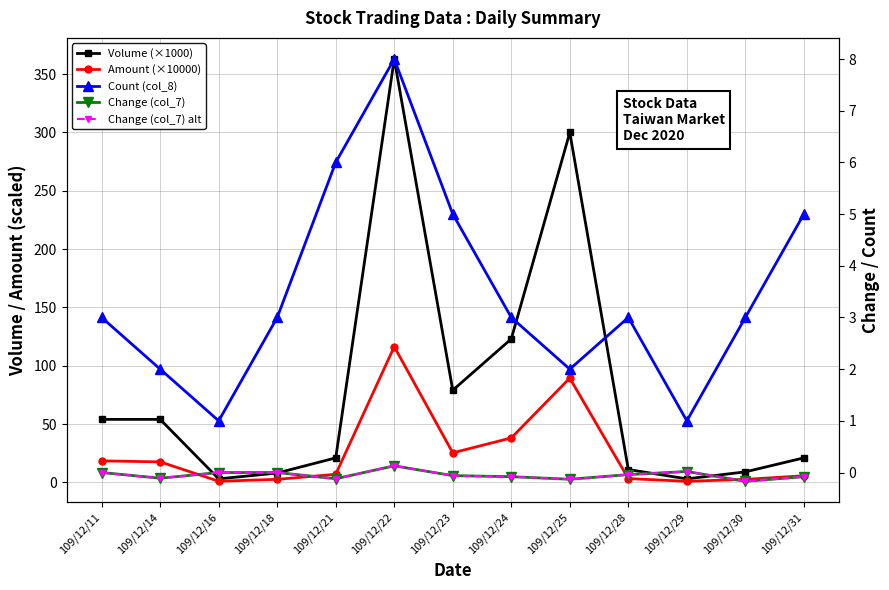

How many values in the Change (col_7) series exceed 0?

2